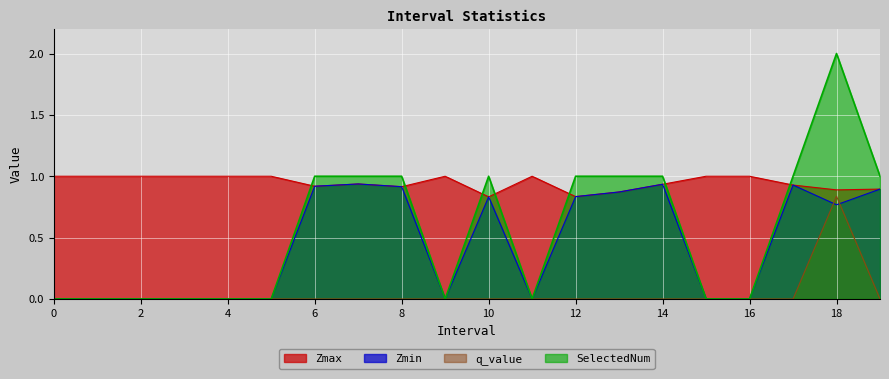

True or false: q_value and SelectedNum intersect in this chart.

False